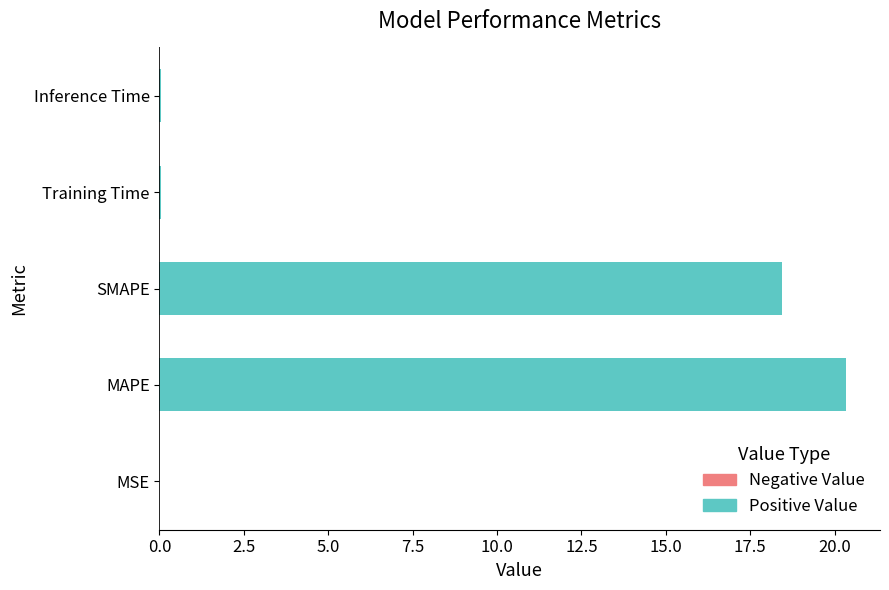

What is the maximum value shown in the chart?

20.3